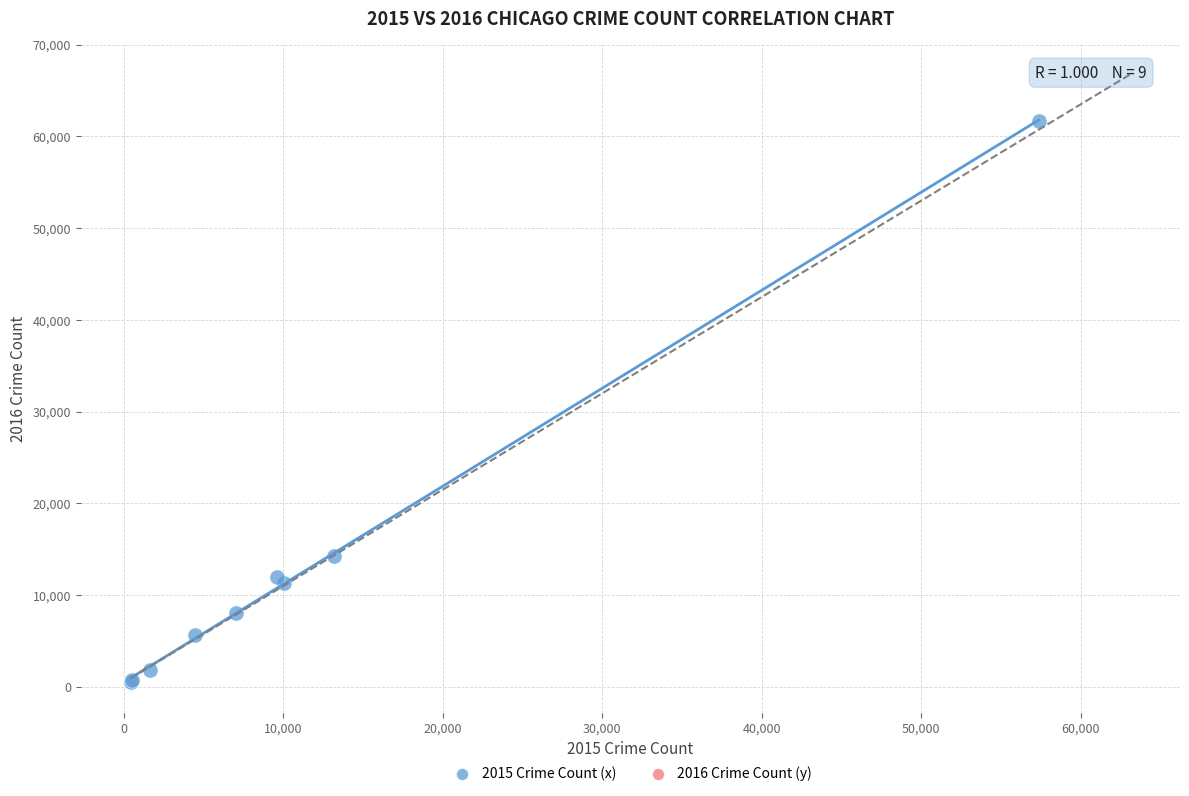

What Y value in the scatter plot is closest to 31066?

14289